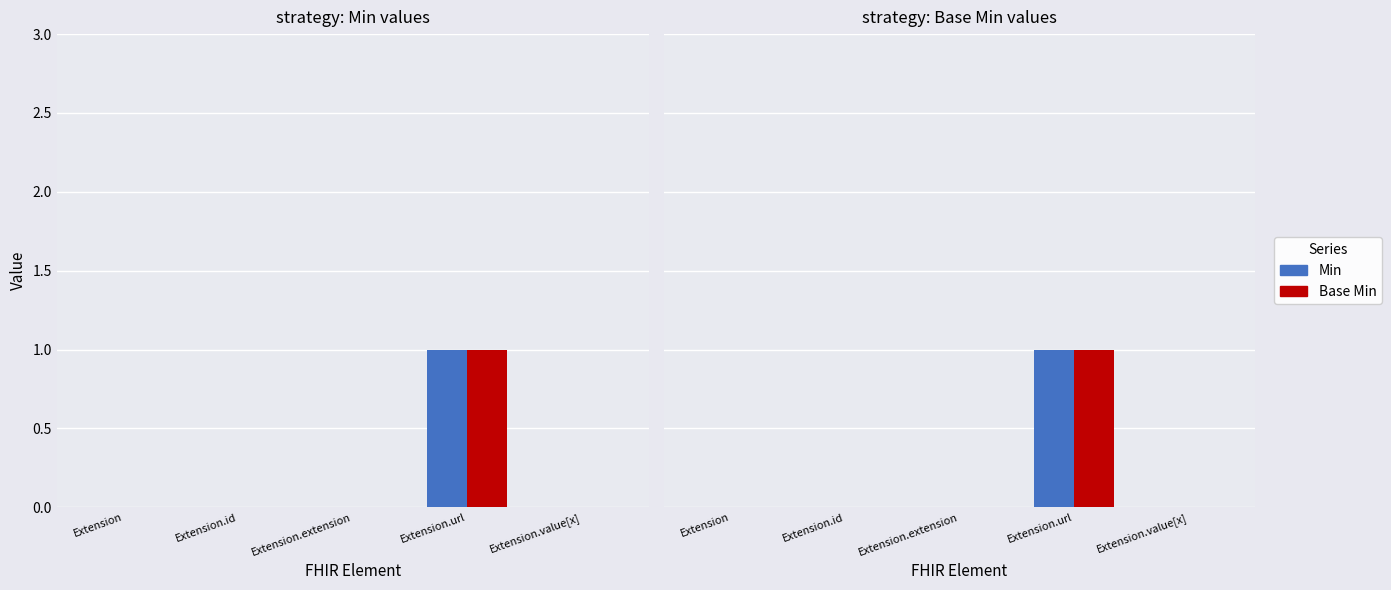

Between Extension.url and Extension.extension, which is larger?

Extension.url